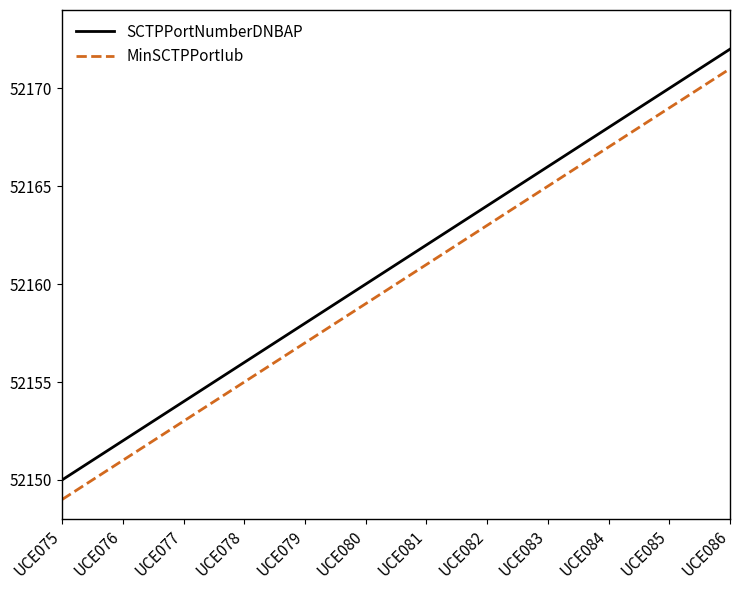

What is the highest value of the SCTPPortNumberDNBAP series?

52172